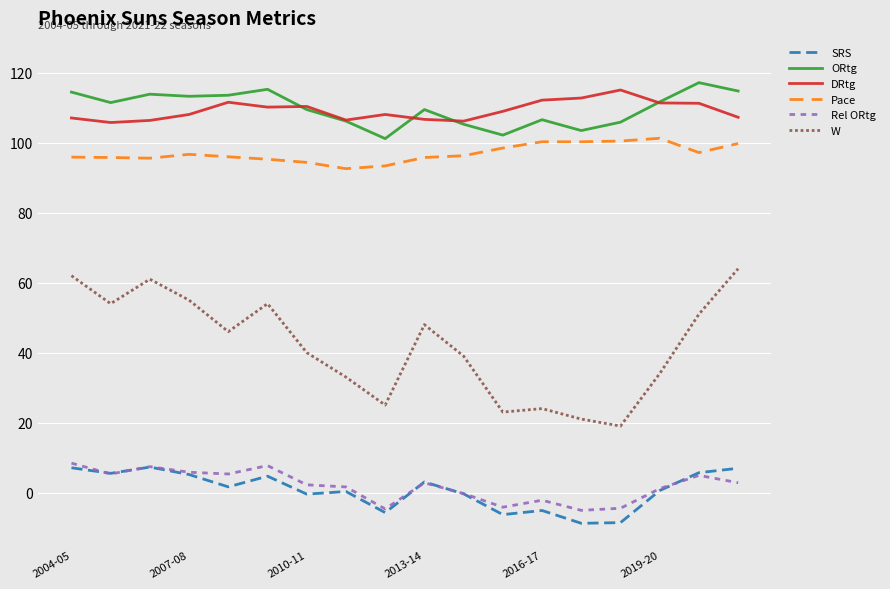

In Rel ORtg, how many points are lower than both neighbors (excluding endpoints)?

5